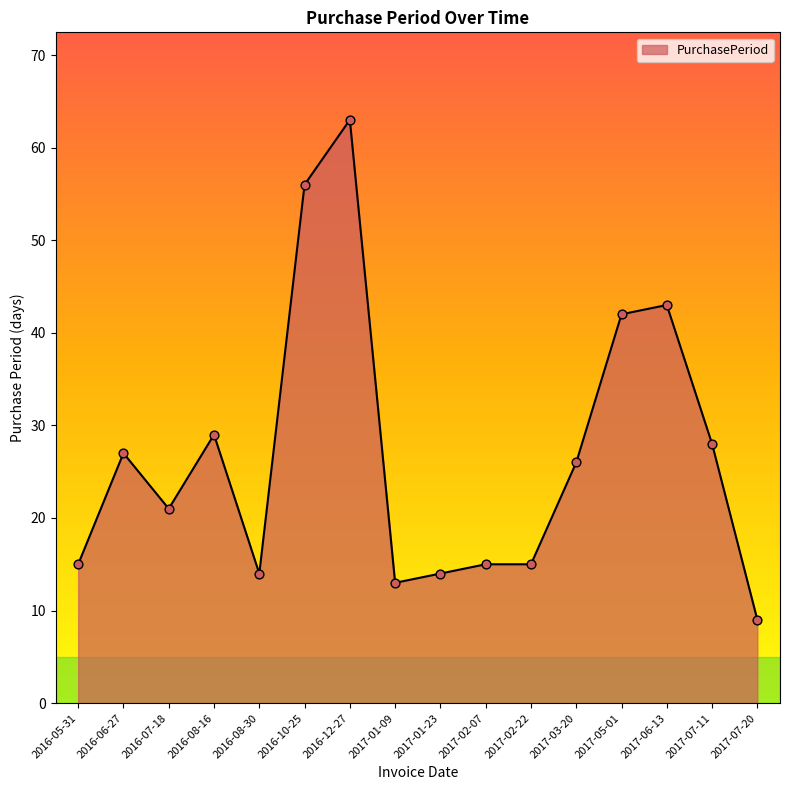

Between 2016-05-31 and 2016-08-30, which is larger?

2016-05-31